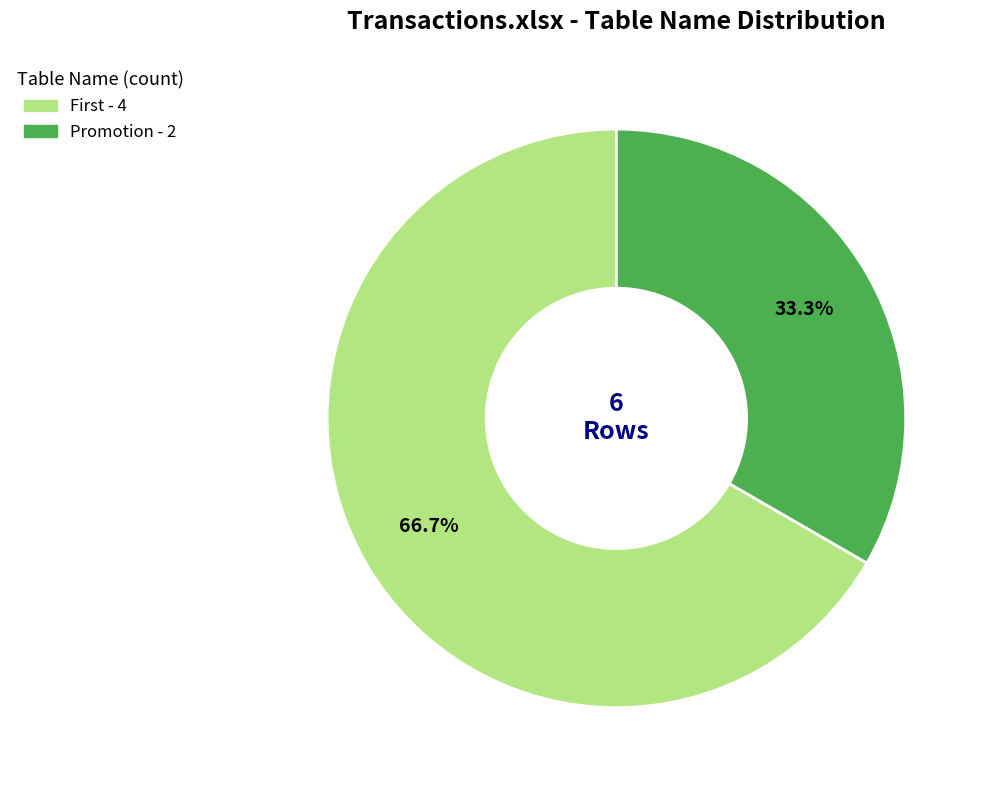

Which category has the smallest portion of the pie?

Promotion